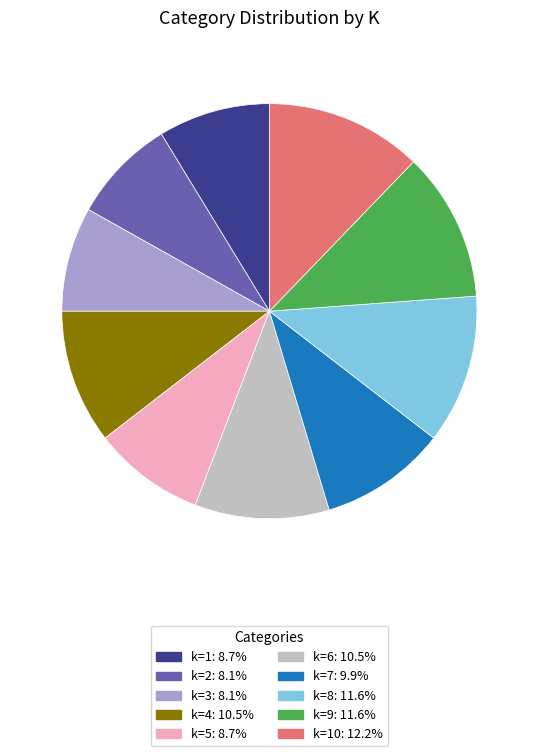

Do k=10: 12.2% and k=7: 9.9% together represent more than half of the pie?

No